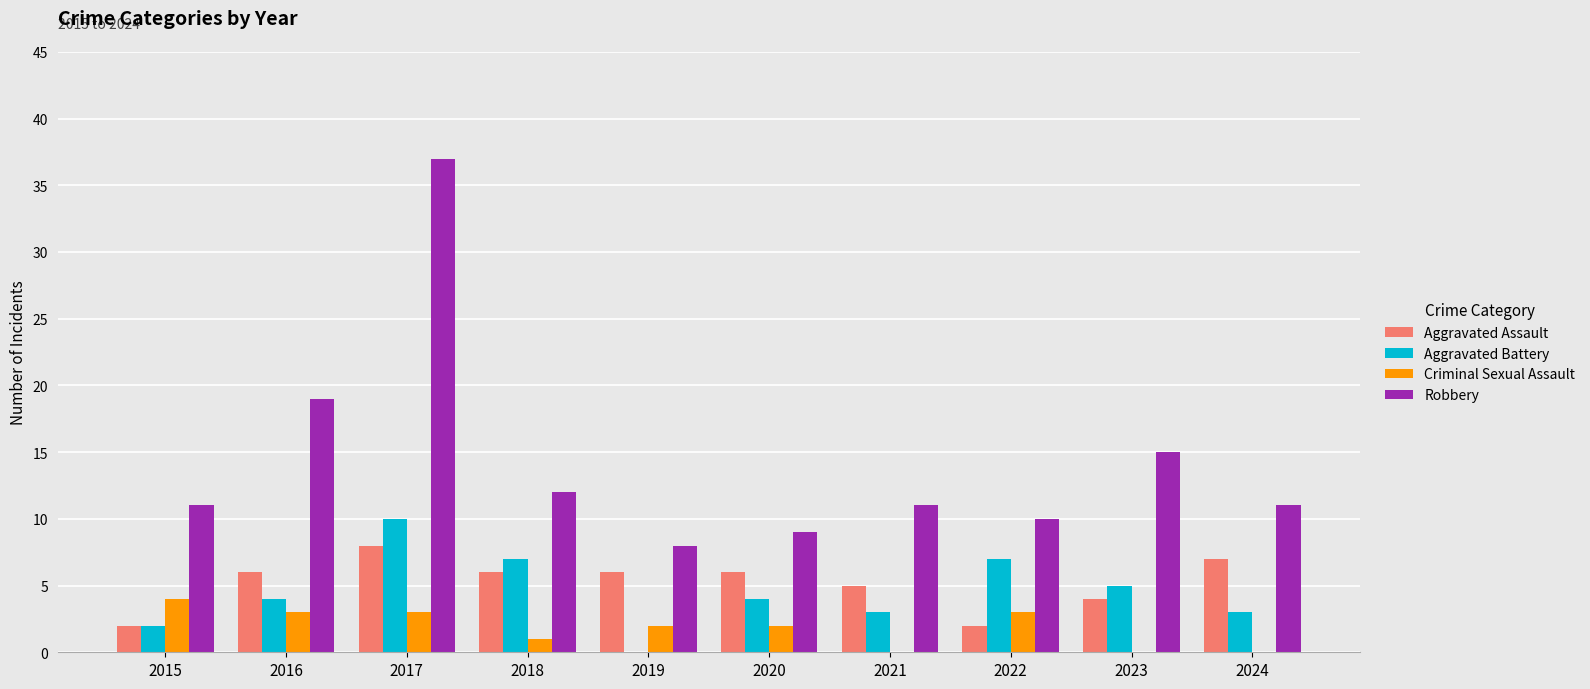

Count the number of categories in the chart.

10